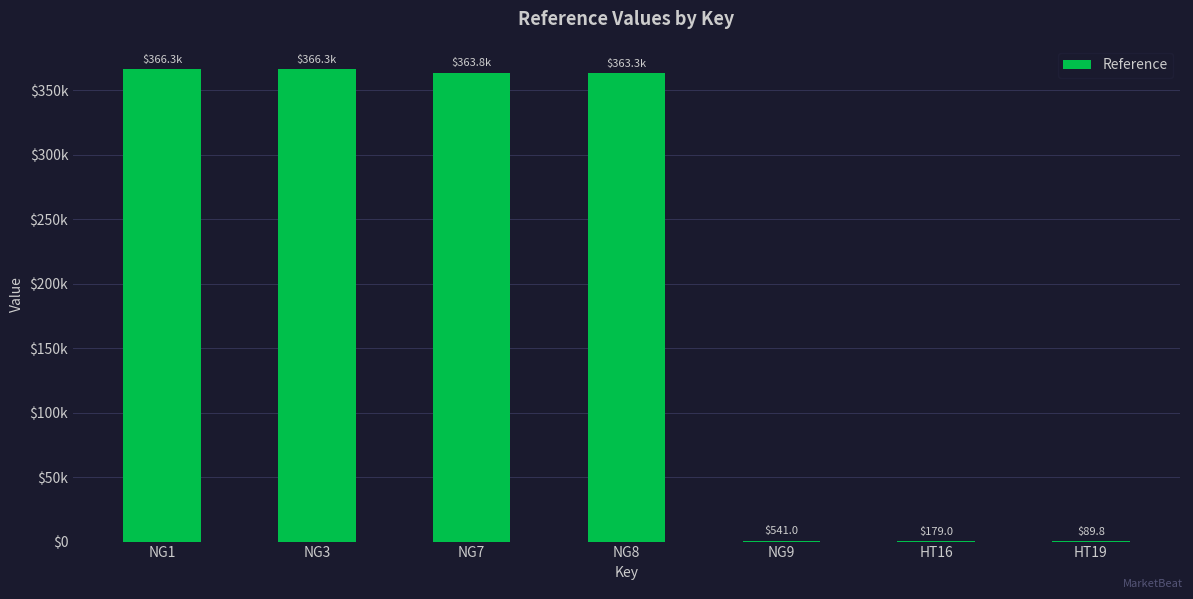

The value at HT16 is 59.6. True or false?

False